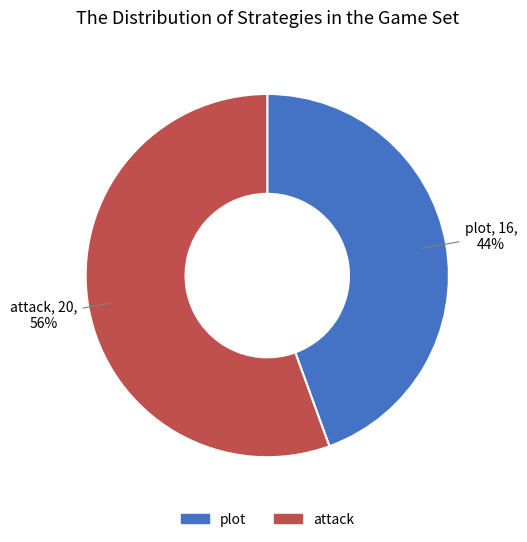

Is the sum of plot and attack greater than half?

Yes